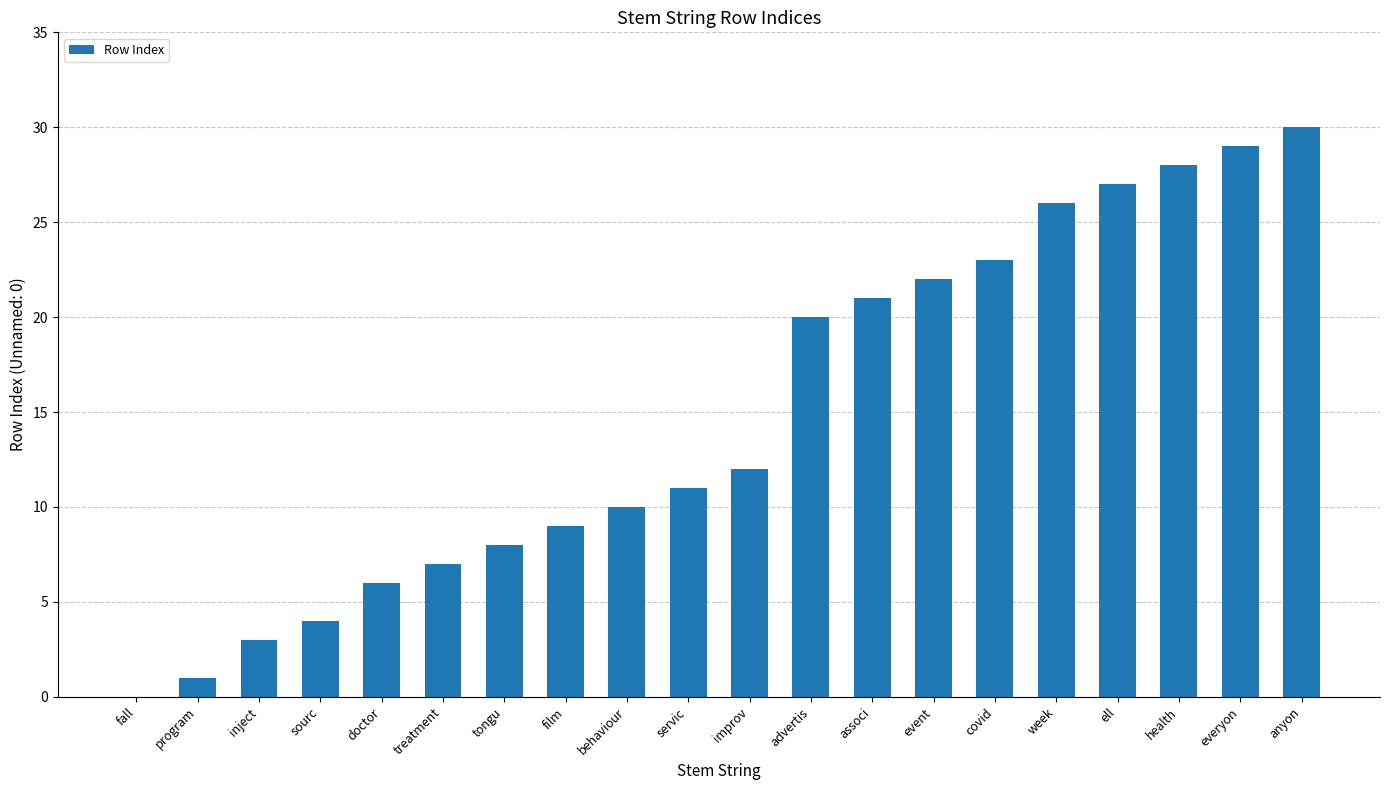

What is the sum of the values at health and treatment?

35